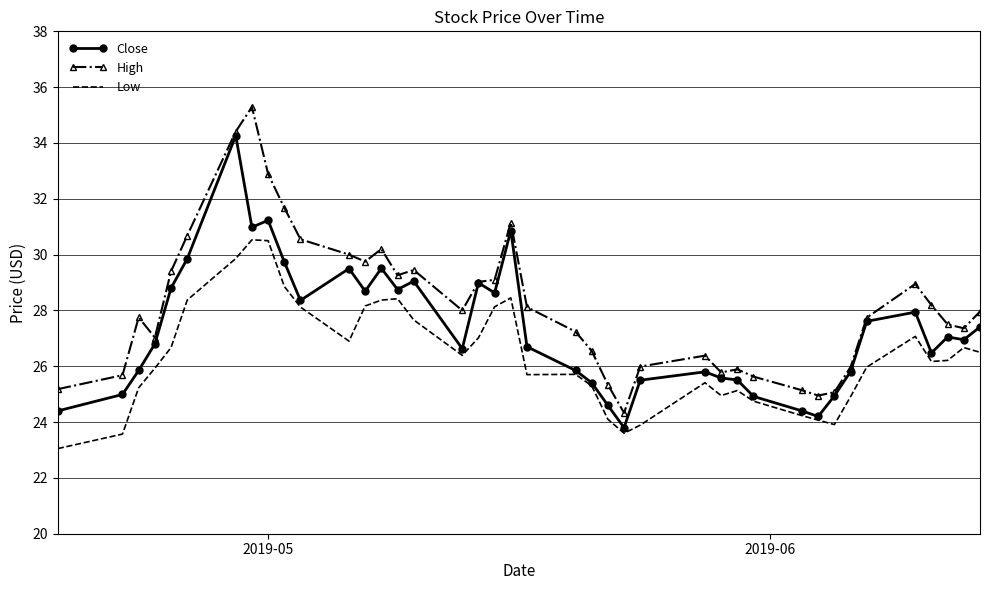

What is the minimum value for Close?

23.8